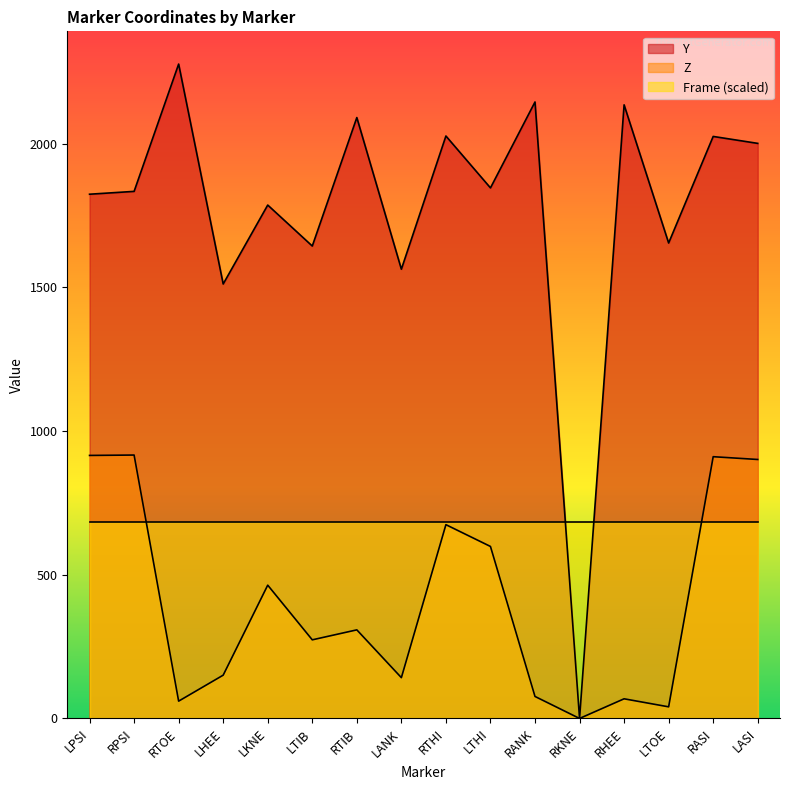

Between LANK and LTOE, which series saw the biggest shift?

Z